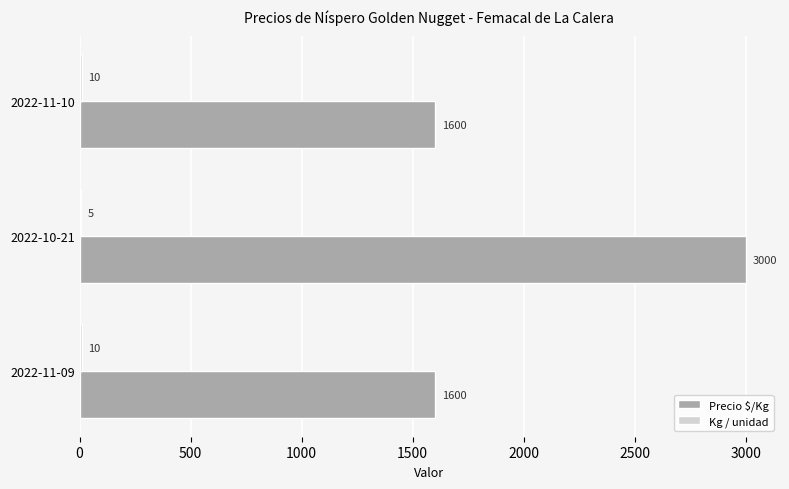

What is the sum of all Precio $/Kg values?

6200